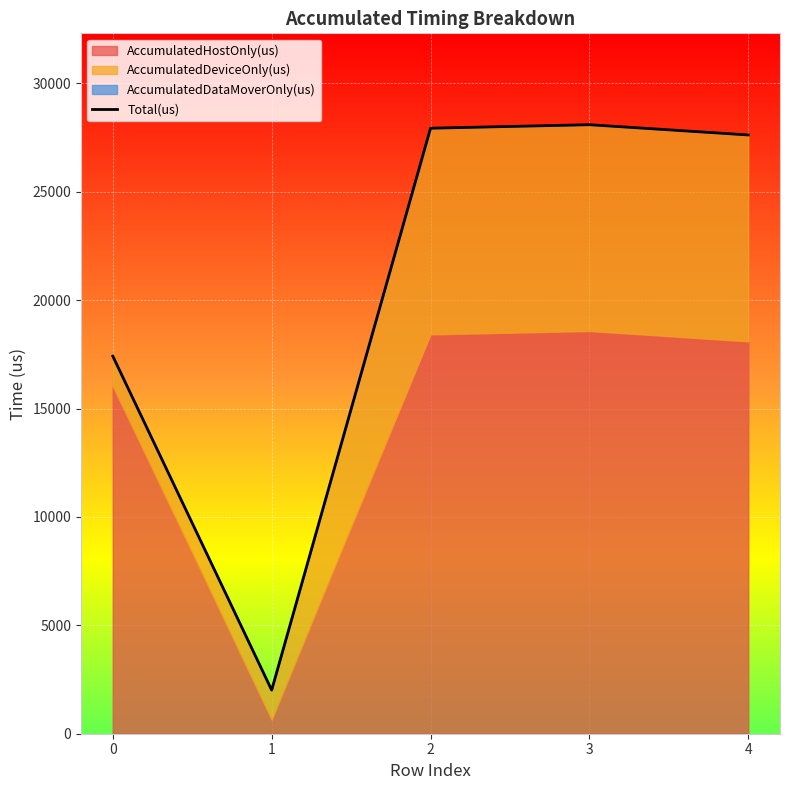

What is the value of the 3rd point from the left?

27929